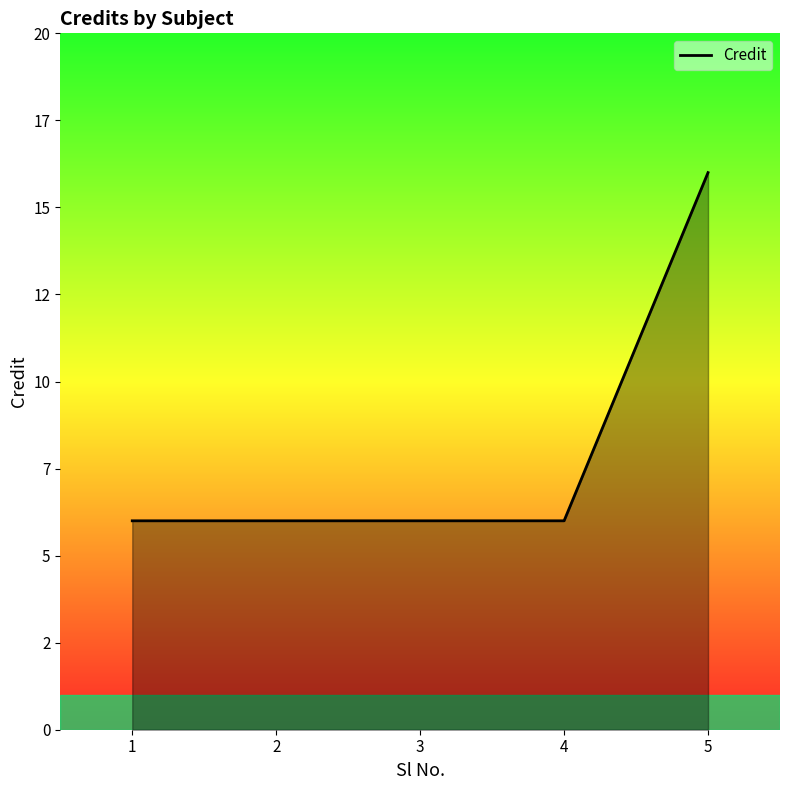

Does the chart display data point markers on the line(s)?

No